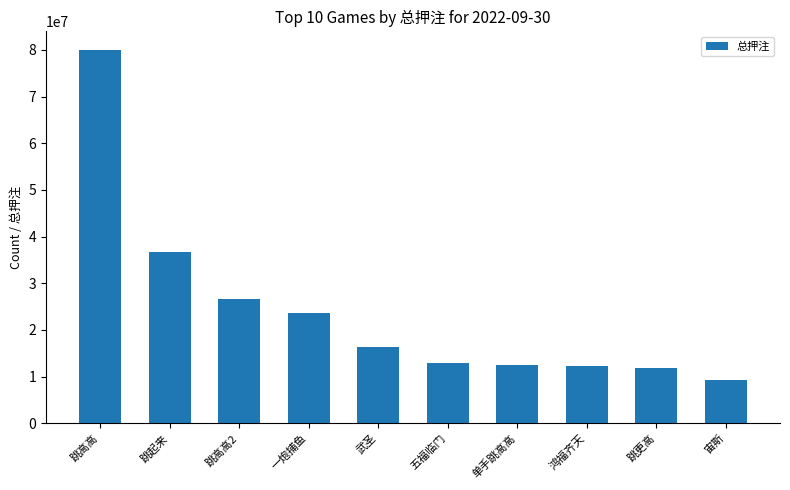

How many series are shown in this chart?

1